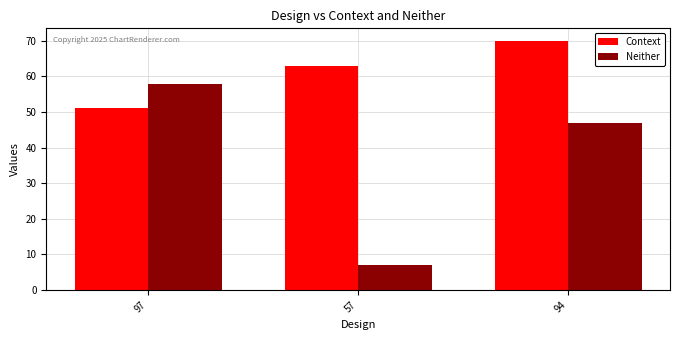

Count the Context values in the range 51 to 70.

3